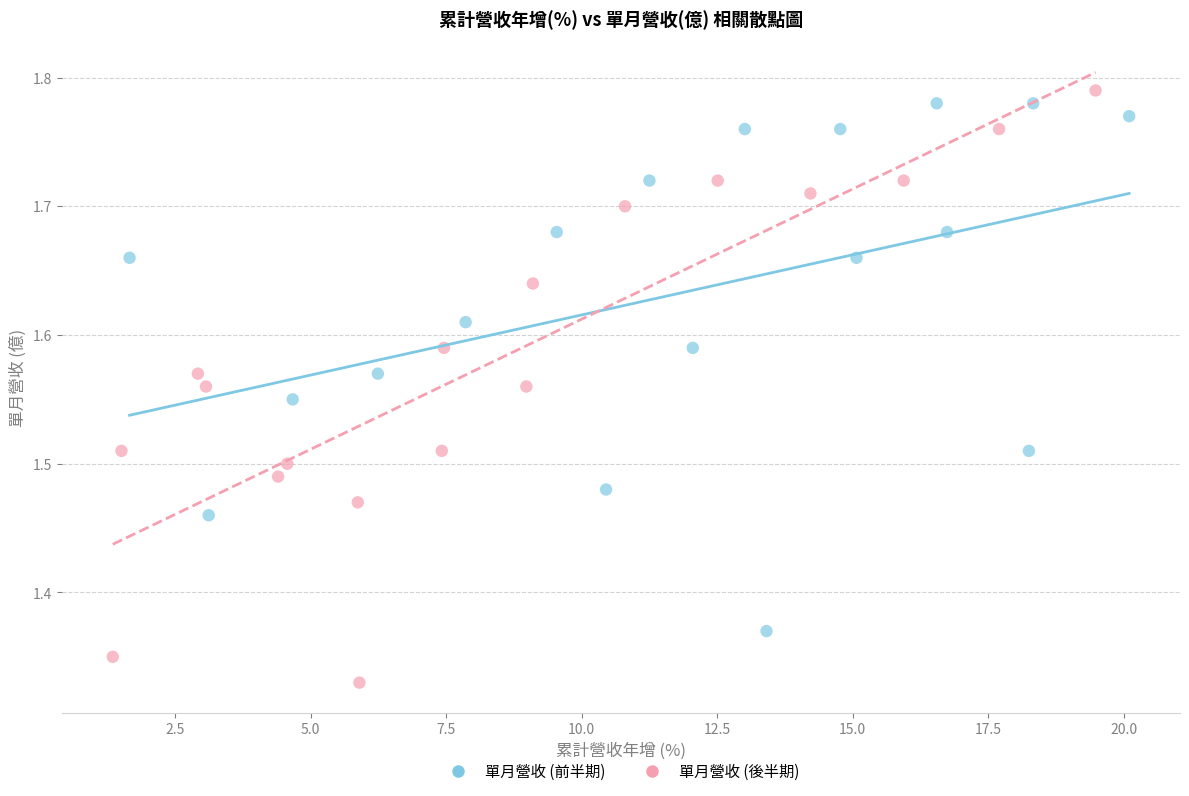

What are all the series names shown in the legend?

單月營收 (前半期), 單月營收 (後半期)